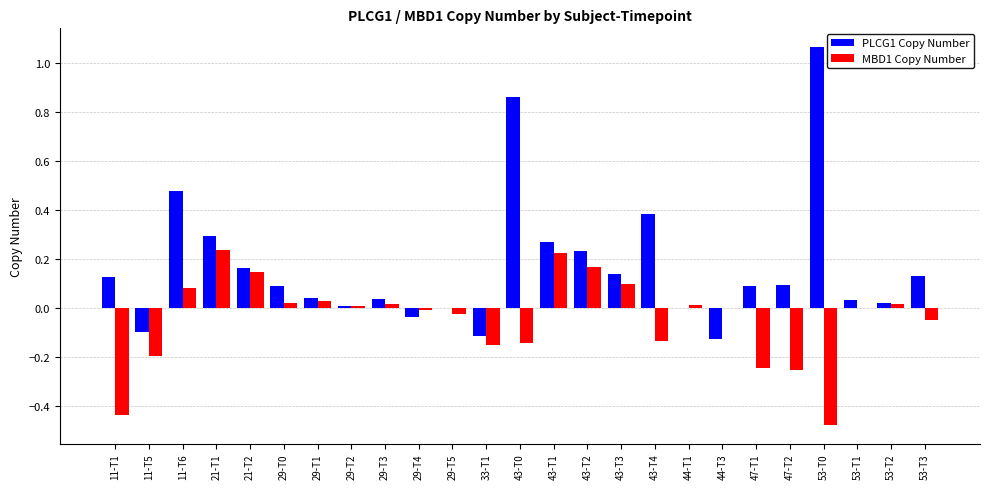

The PLCG1 Copy Number series shows 0.2 at 43-T3. True or false?

False